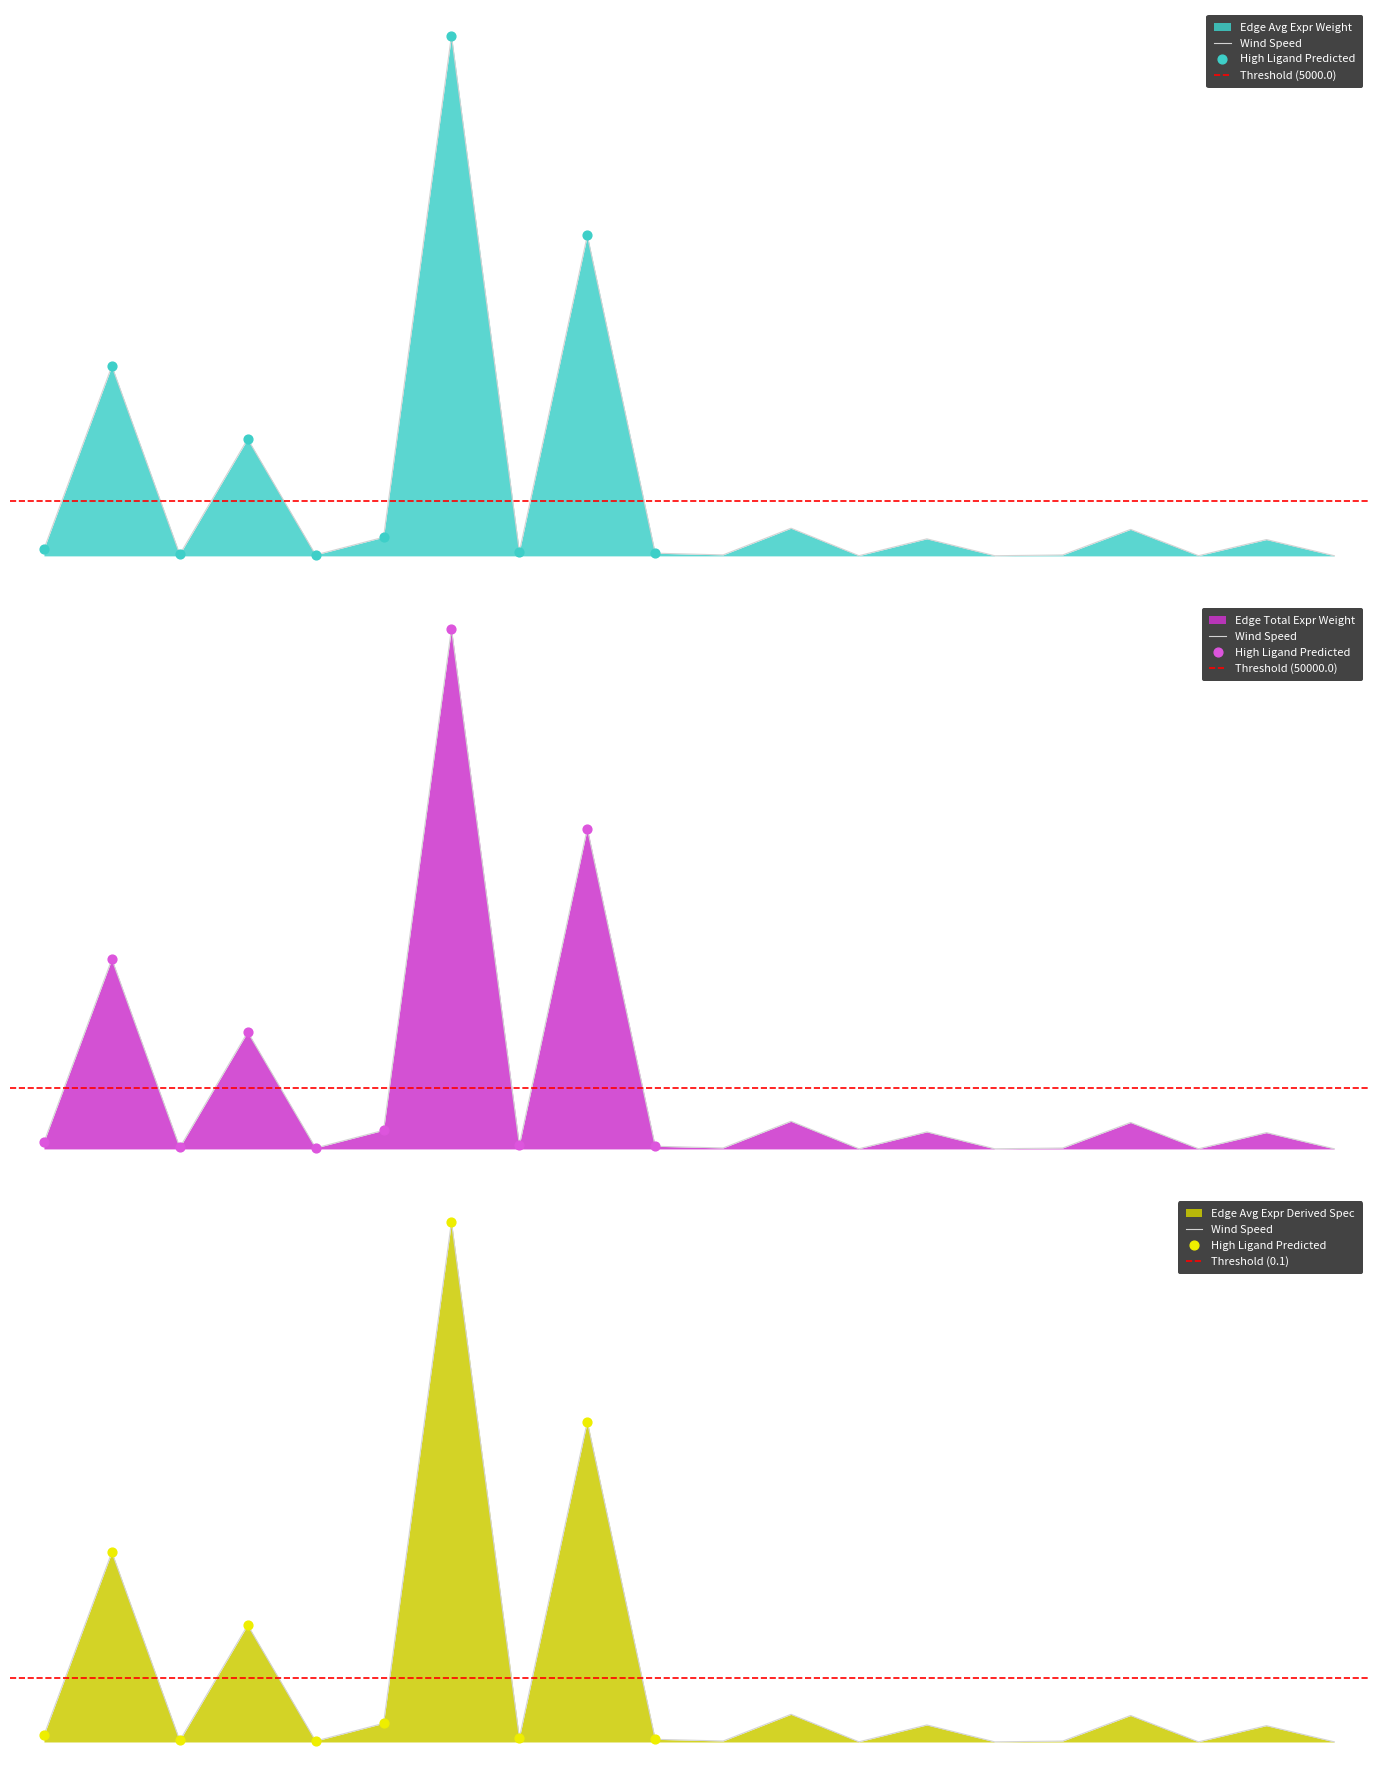

Is the value of Edge total expression weight at Ligand-expressing cells greater than the value of Edge average expression weight at 13?

Yes